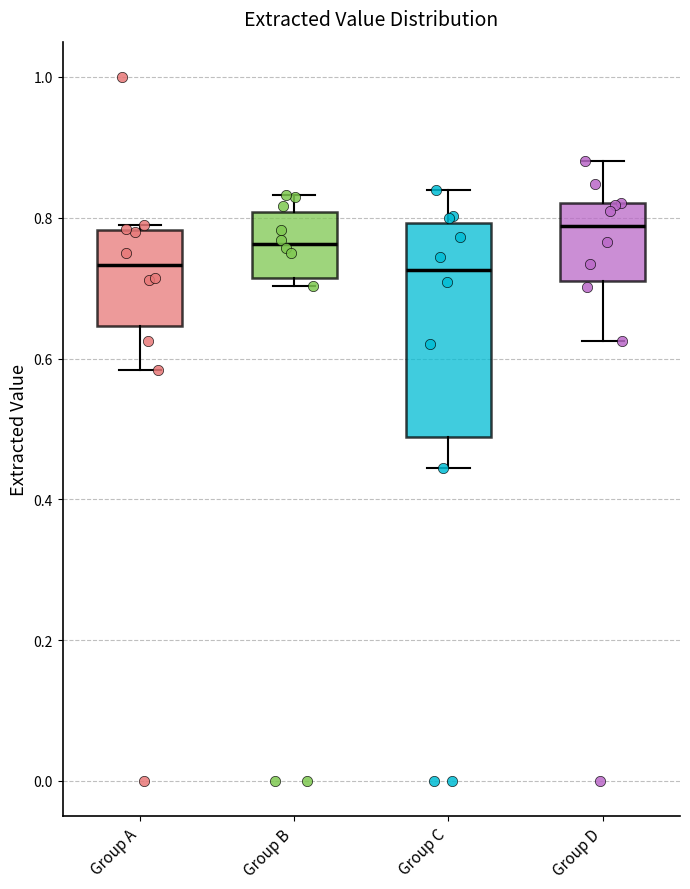

Where does the median line of the box for Group D sit on the y-axis? The values are not printed on the chart, so give them approximately, as read against the axis.

0.78